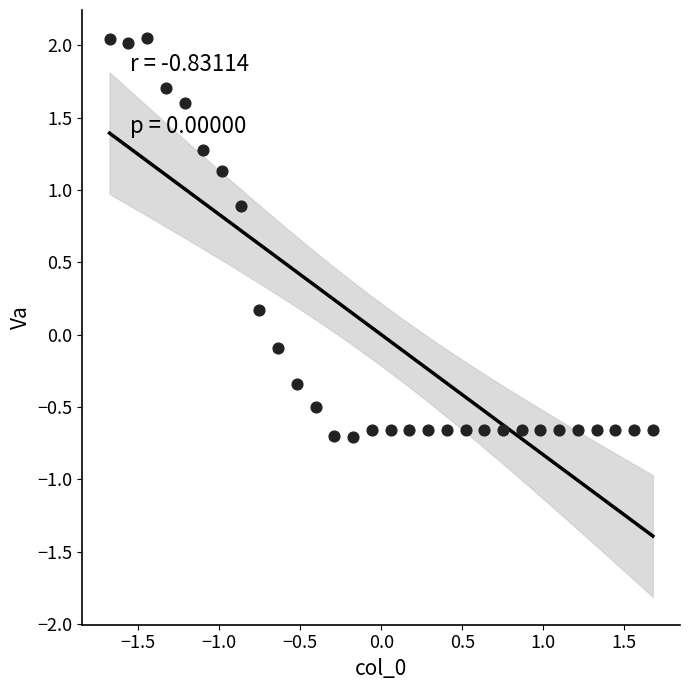

What is the range of X values (max minus min)?

3.4